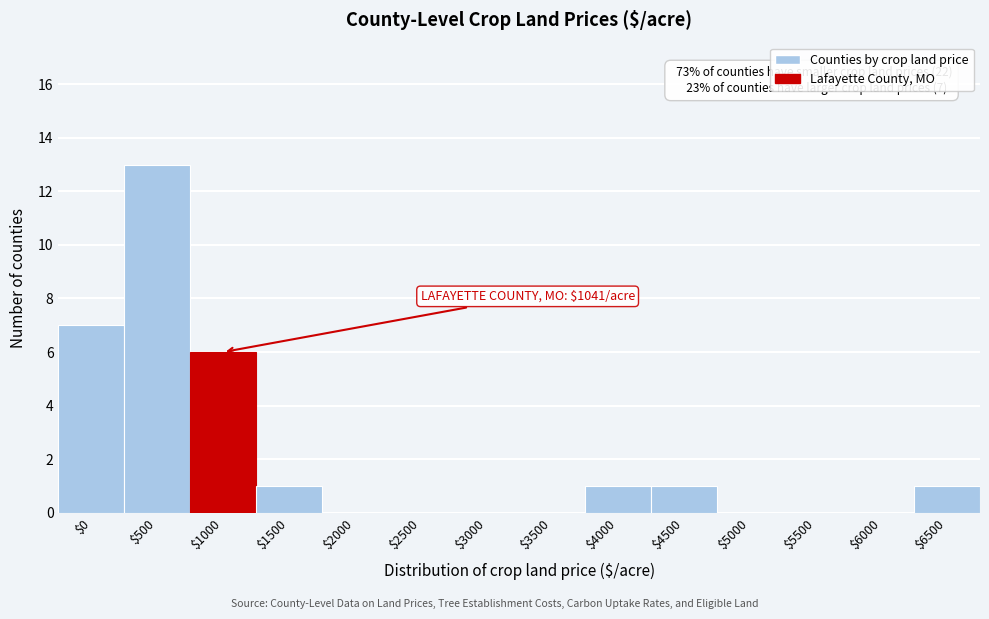

True or false: the data shows 1 at $4000.

True